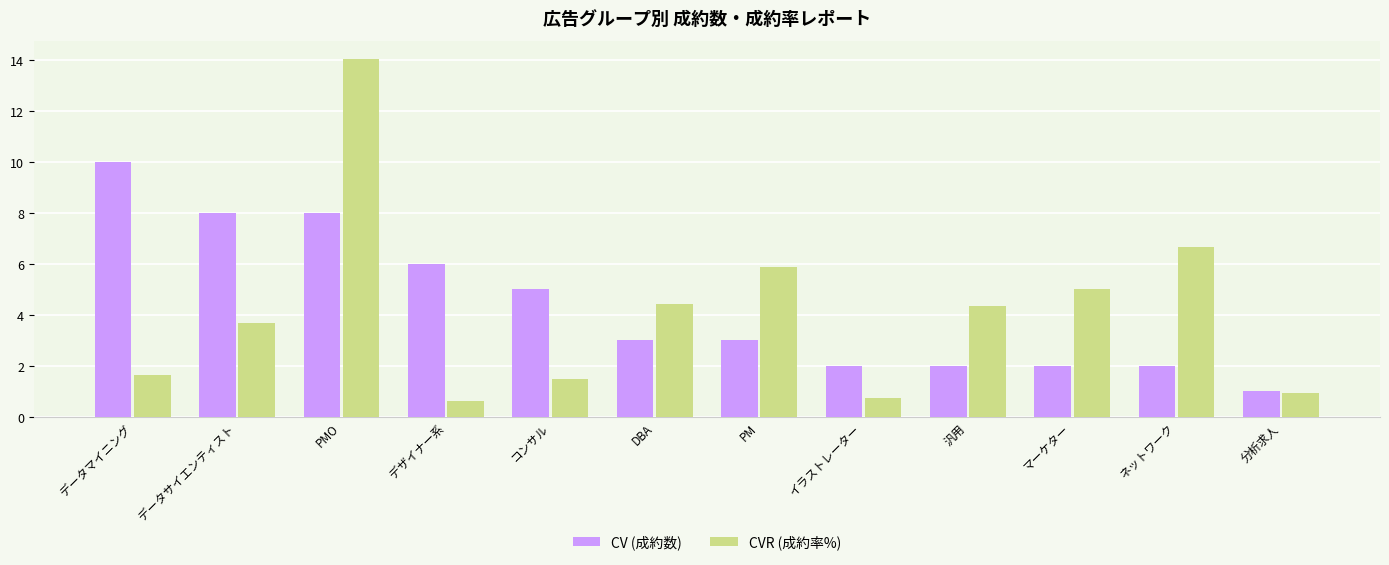

What is the smallest value displayed?

0.6